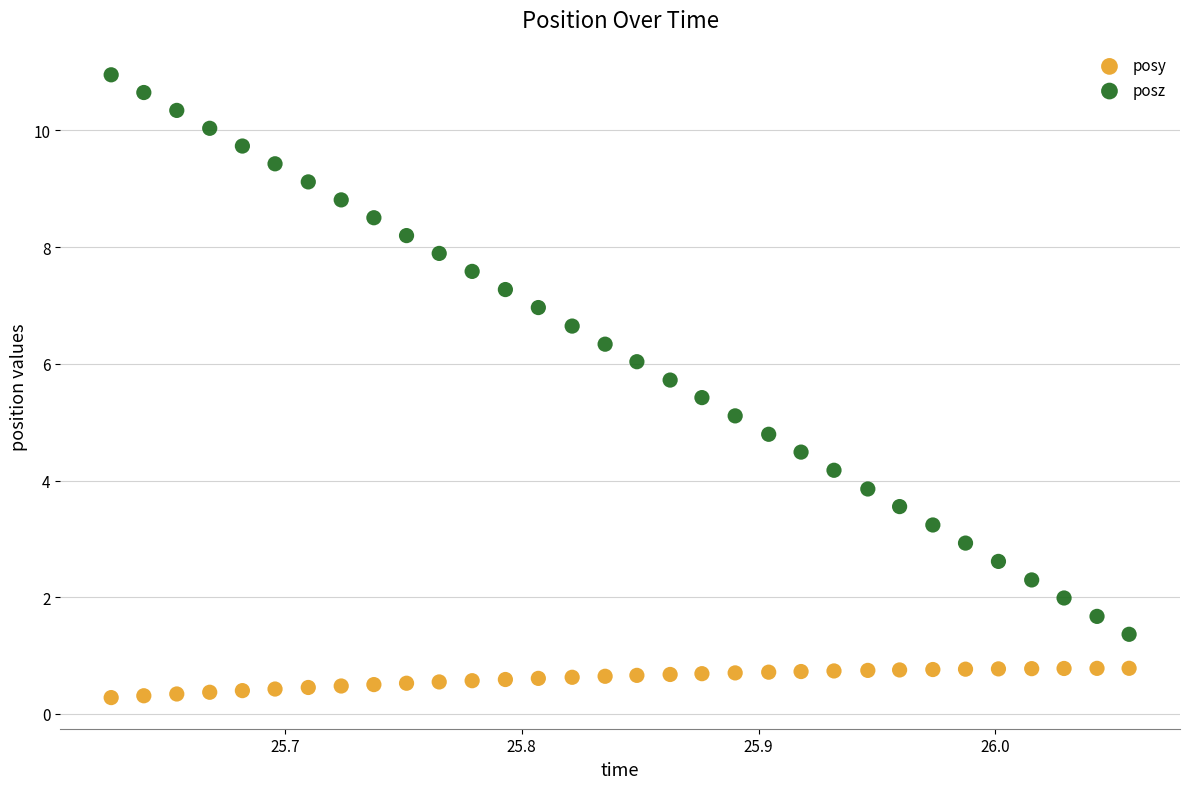

Which series has the largest Y range (max minus min)?

posz